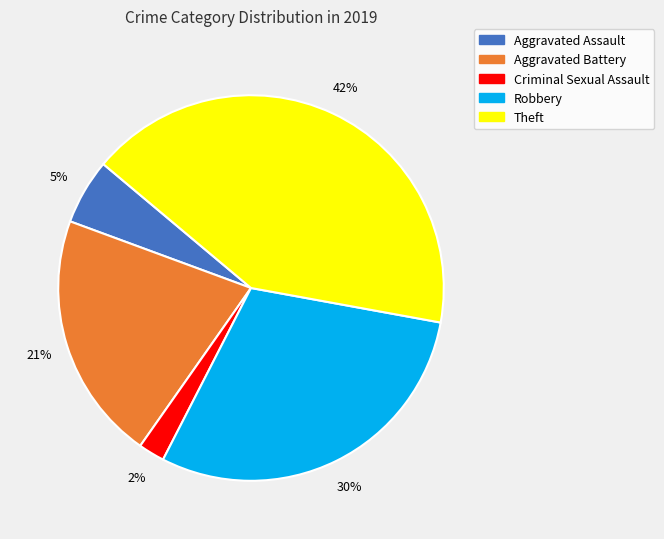

Does any single category account for the majority?

No